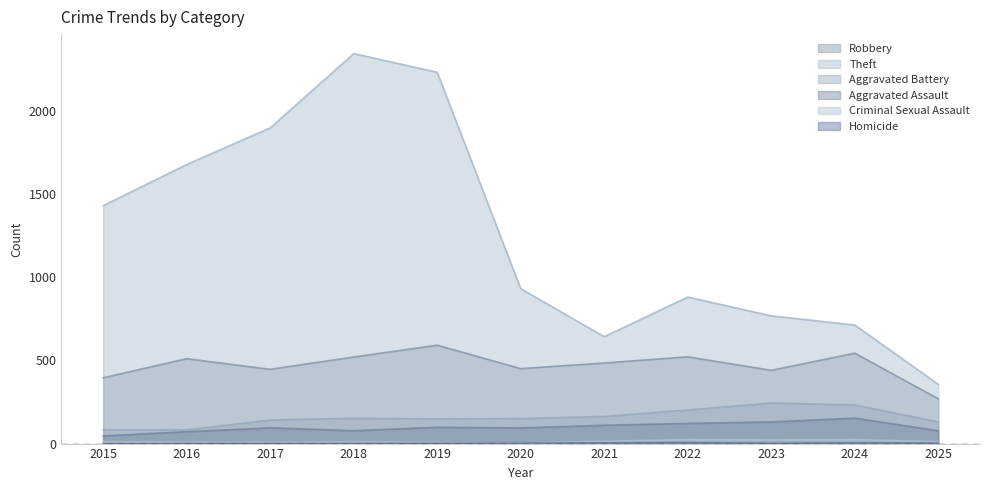

List the series in order of their peak value, lowest first.

Homicide, Criminal Sexual Assault, Aggravated Assault, Aggravated Battery, Robbery, Theft